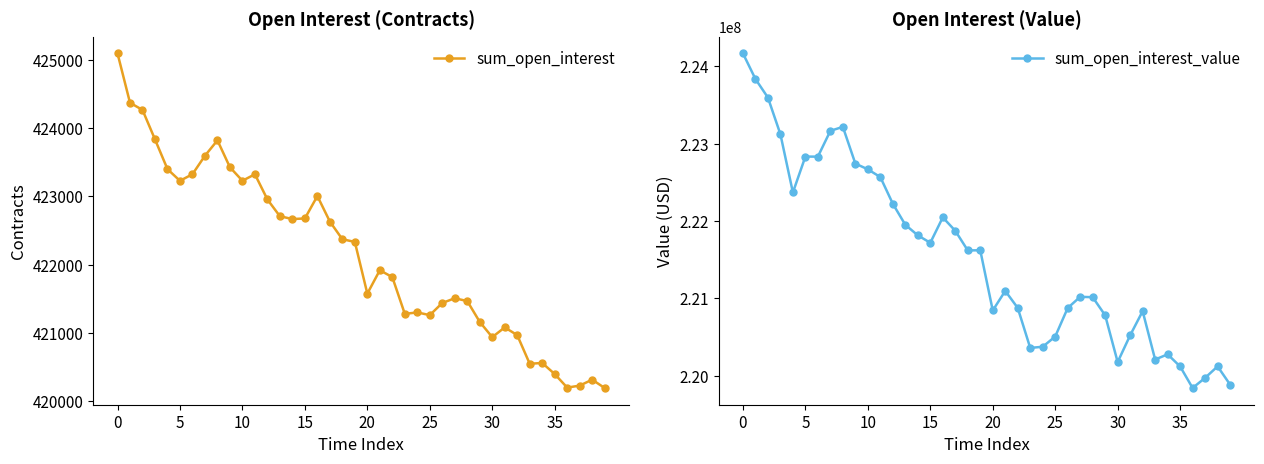

What is the spread (max minus min) of values at 29?

220360275.2